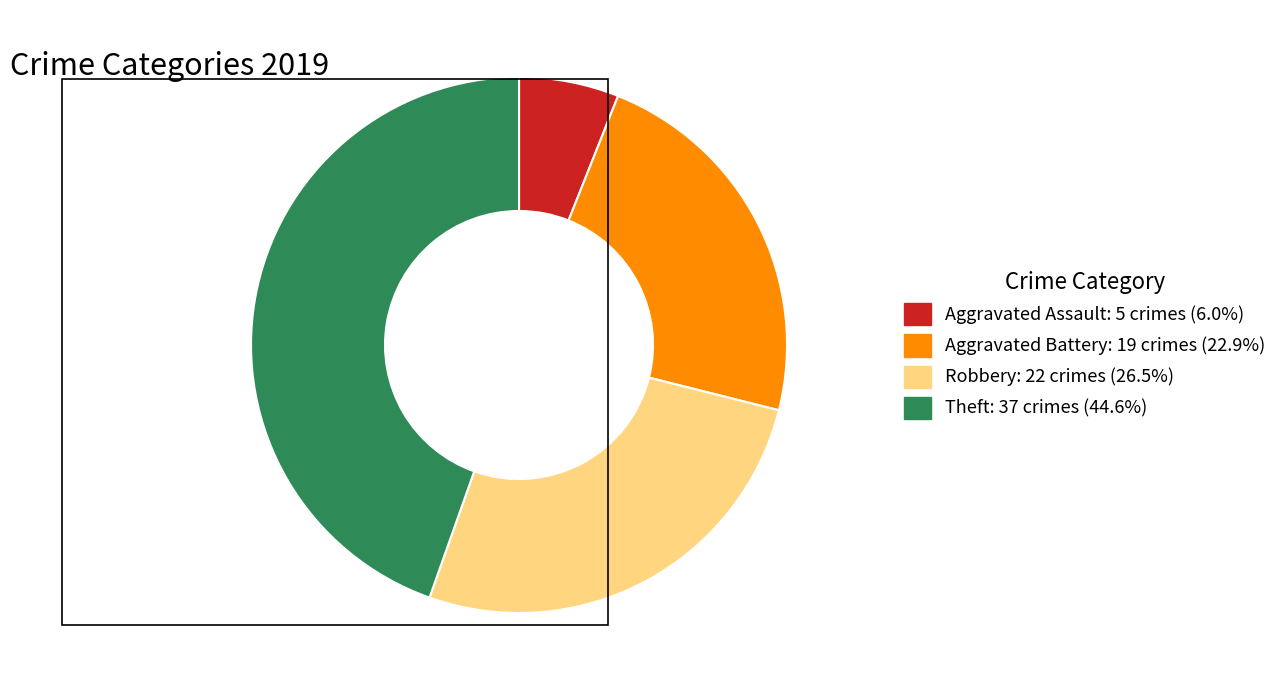

True or false: Aggravated Battery accounts for 23% of the total.

True